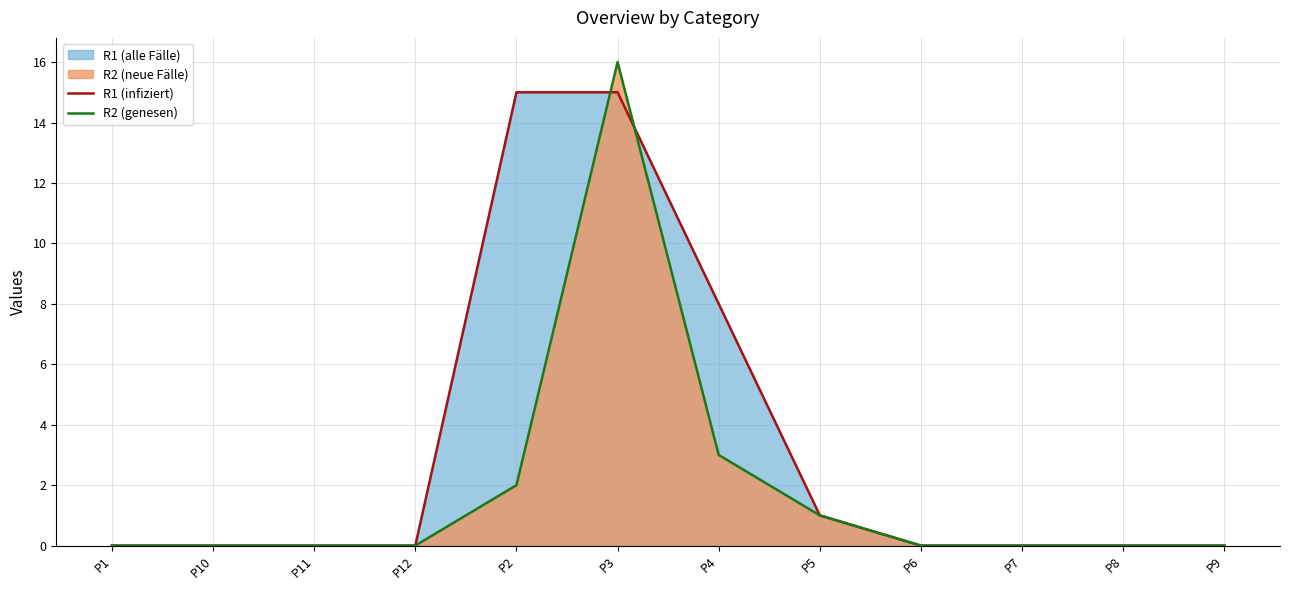

Reading left to right, transcribe all the data shown in this chart.

R1 (infiziert): 0	0	0	0	15	15	8	1	0	0	0	0
R2 (genesen): 0	0	0	0	2	16	3	1	0	0	0	0